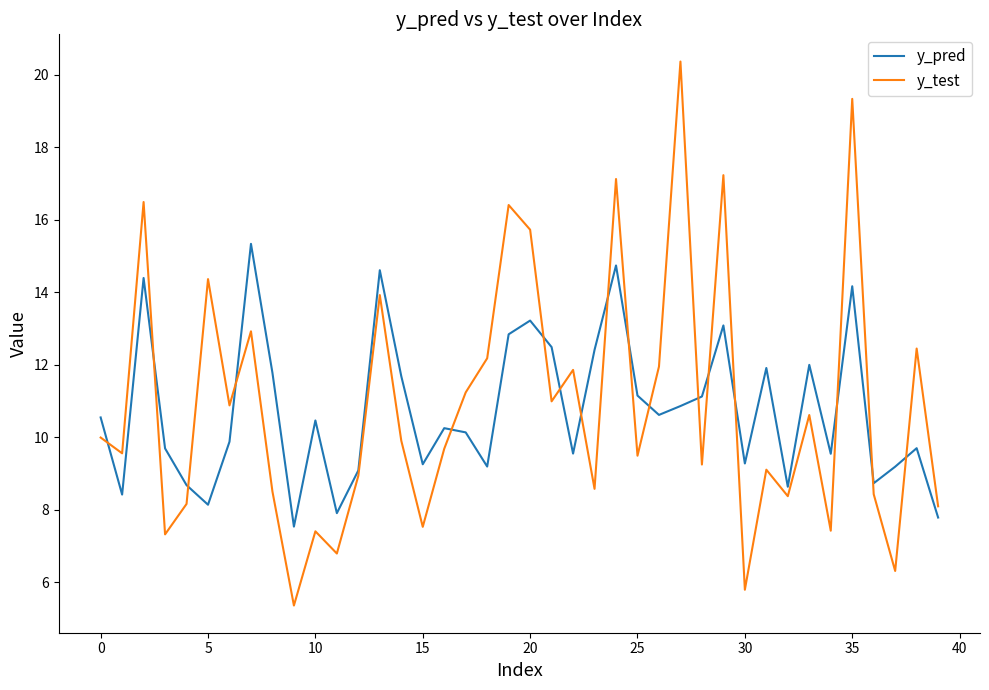

What is the highest value of the y_pred series?

15.3